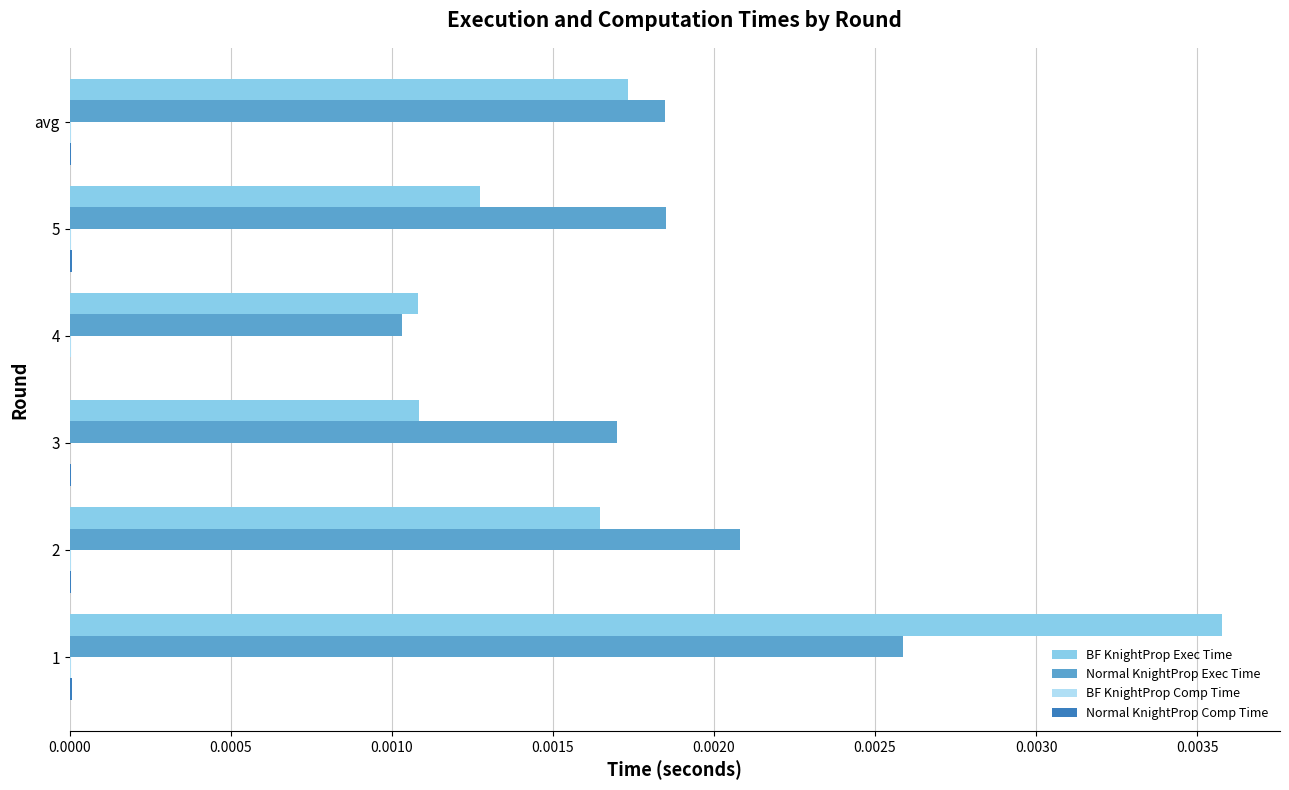

The value of BF KnightProp Exec Time at 4 is 0.0. True or false?

True